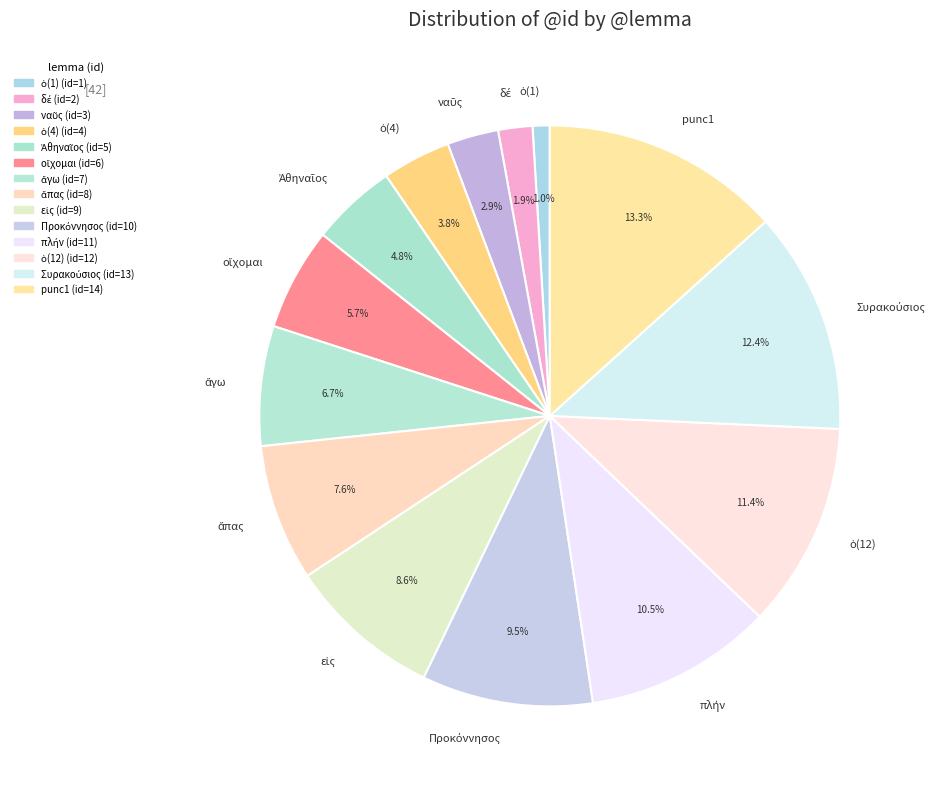

Is there a majority slice in this chart?

No